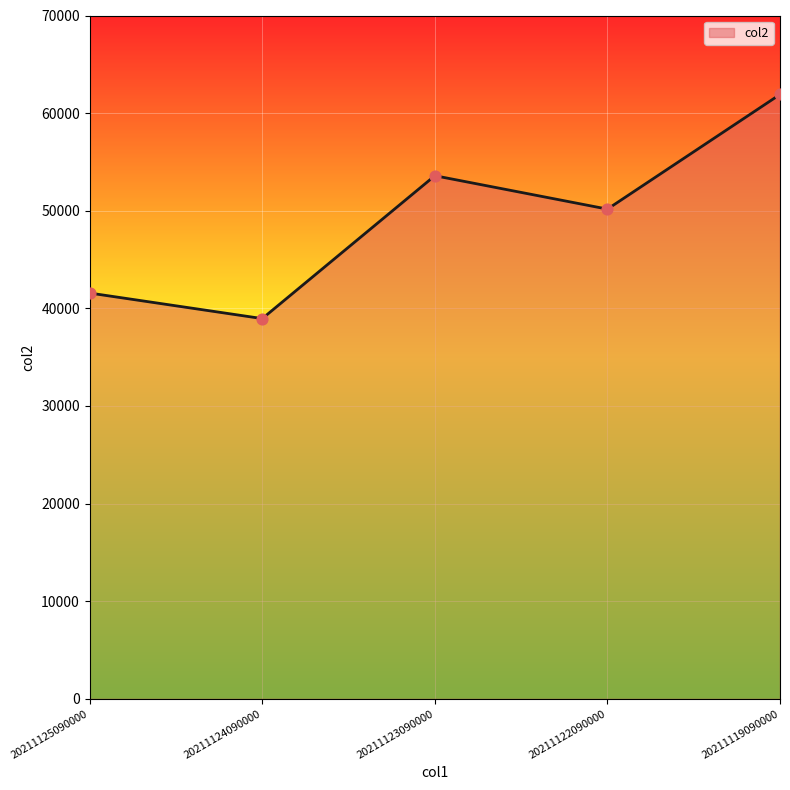

Which has a higher value, 20211123090000 or 20211124090000?

20211123090000